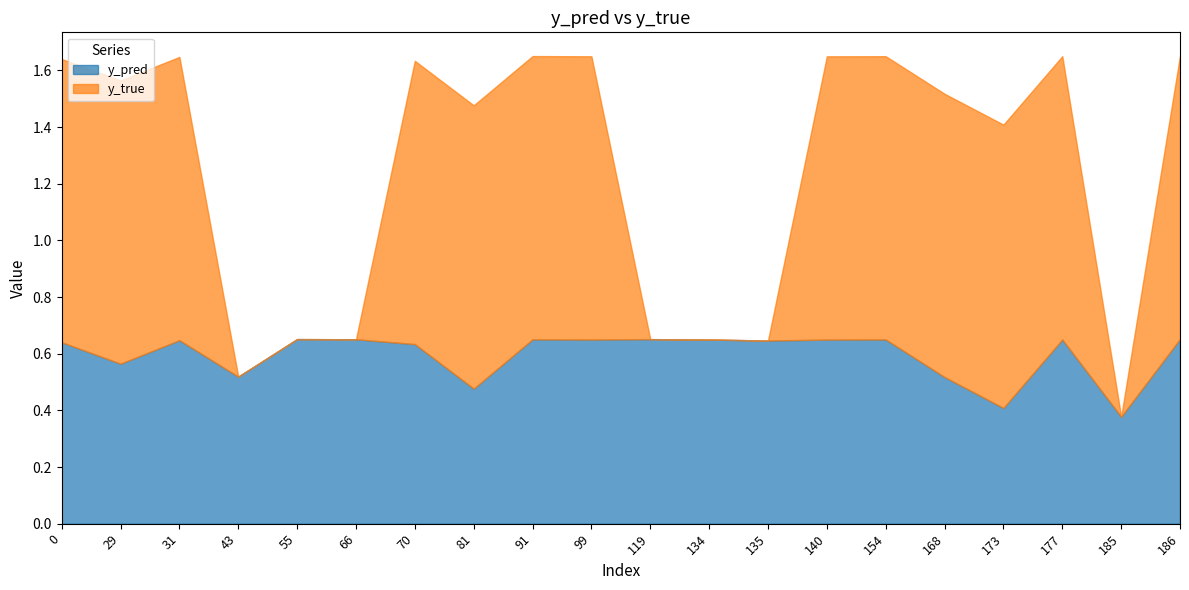

What is the approximate value of y_true at 177?

1.0